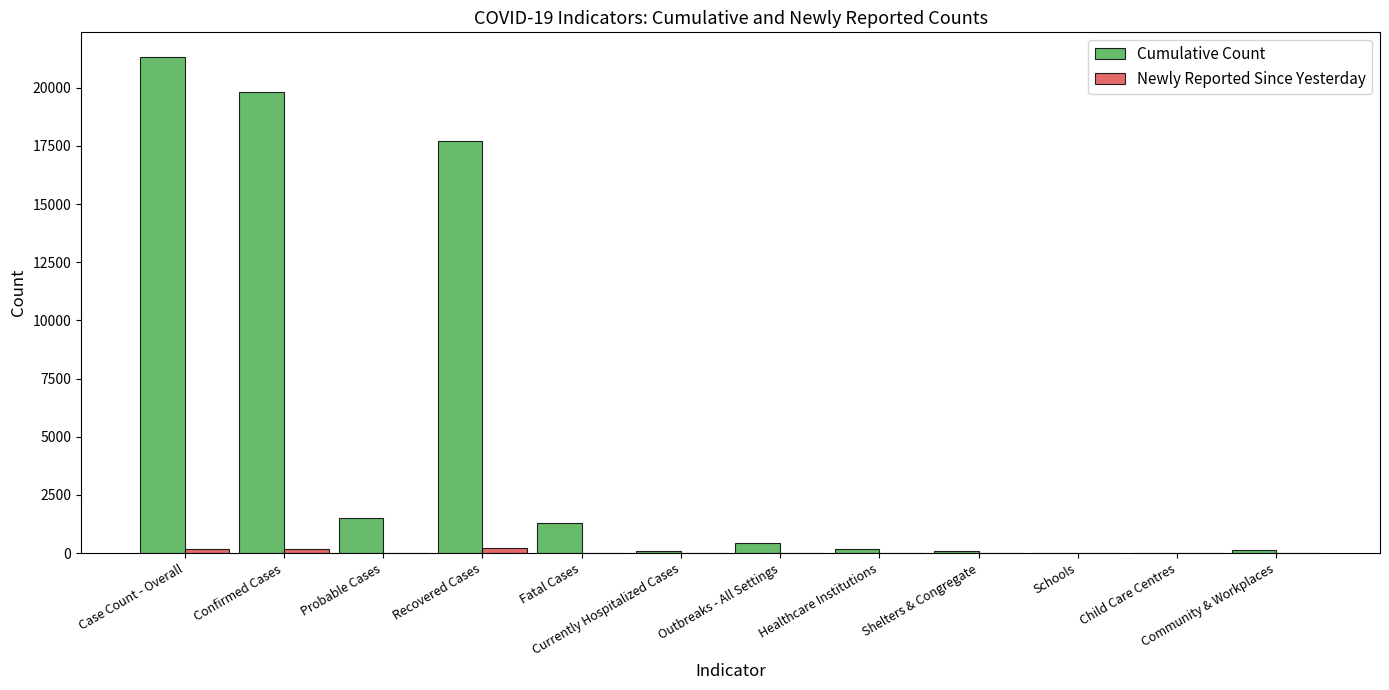

What is the maximum value shown in the chart?

21315